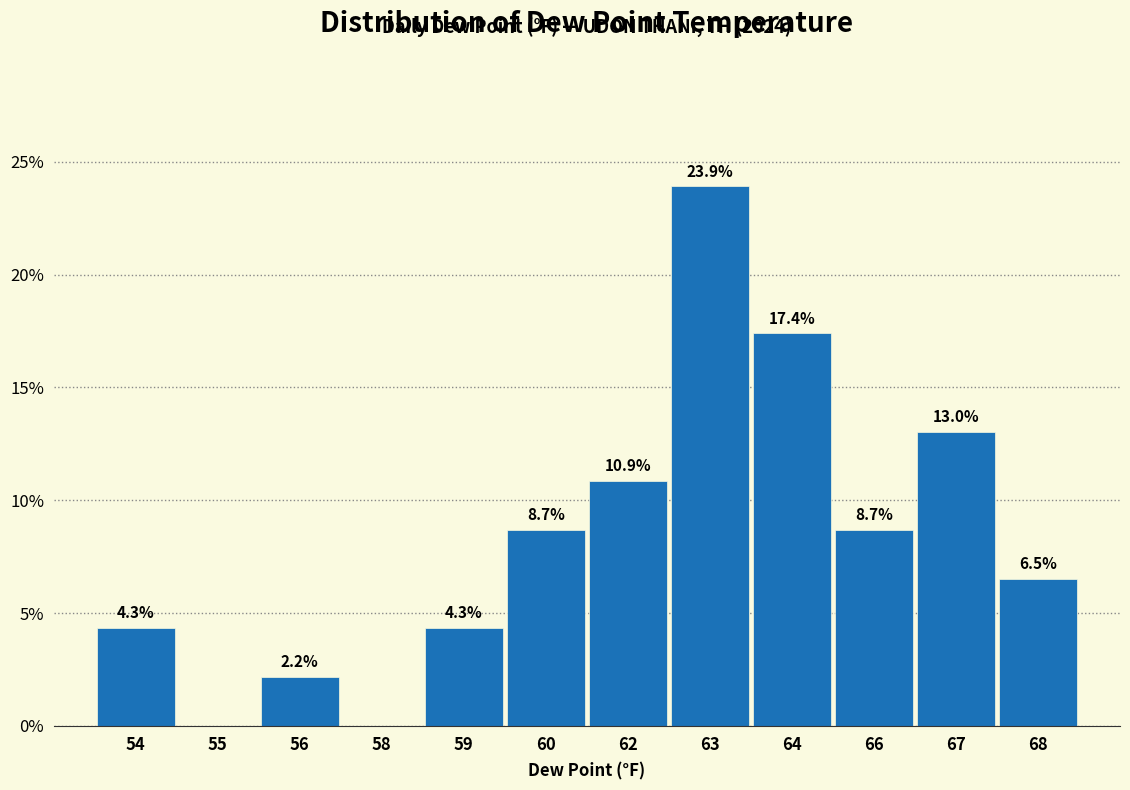

Reading left to right, what are all the values shown in this chart?

54=4.3	55=0.0	56=2.2	58=0.0	59=4.3	60=8.7	62=10.9	63=23.9	64=17.4	66=8.7	67=13.0	68=6.5